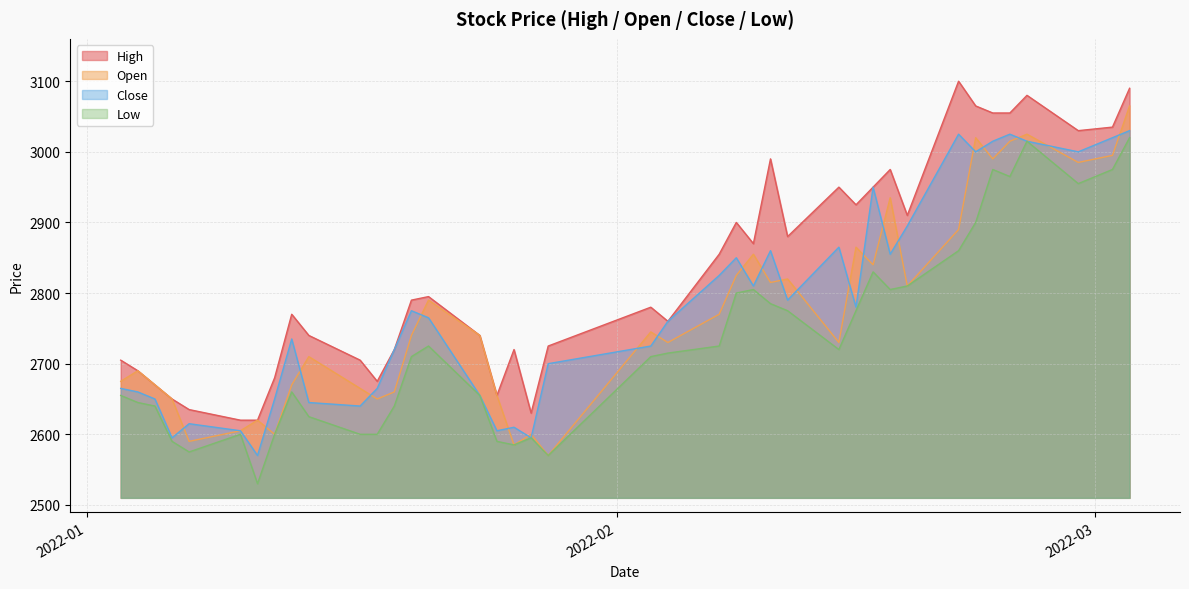

Between 2022-01-07 and 2022-02-16, which series saw the biggest shift?

Close